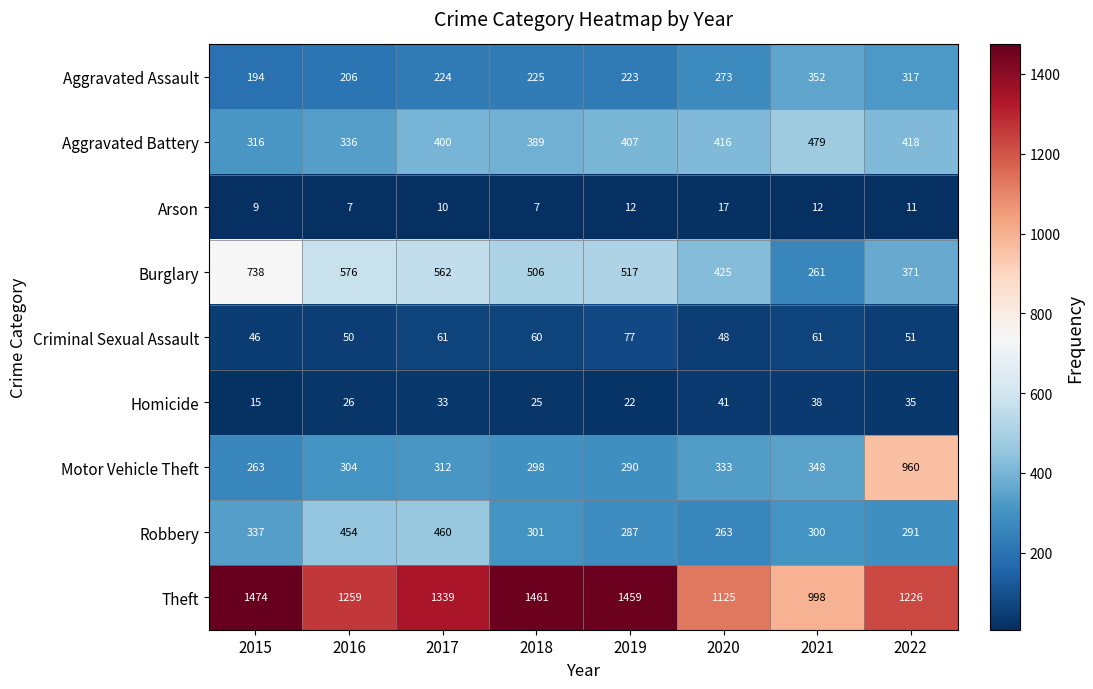

At which label is Aggravated Battery closest to 397?

2017